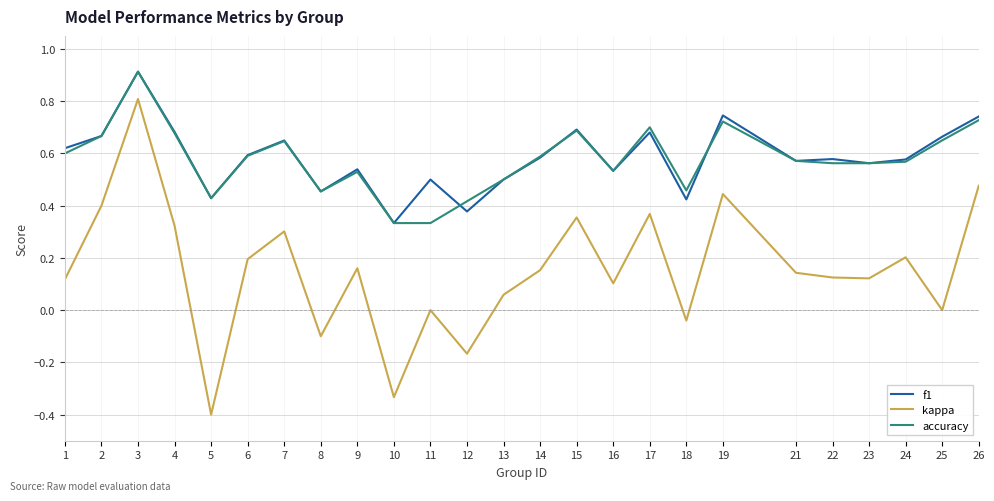

The f1 series shows 0.2 at 15. True or false?

False